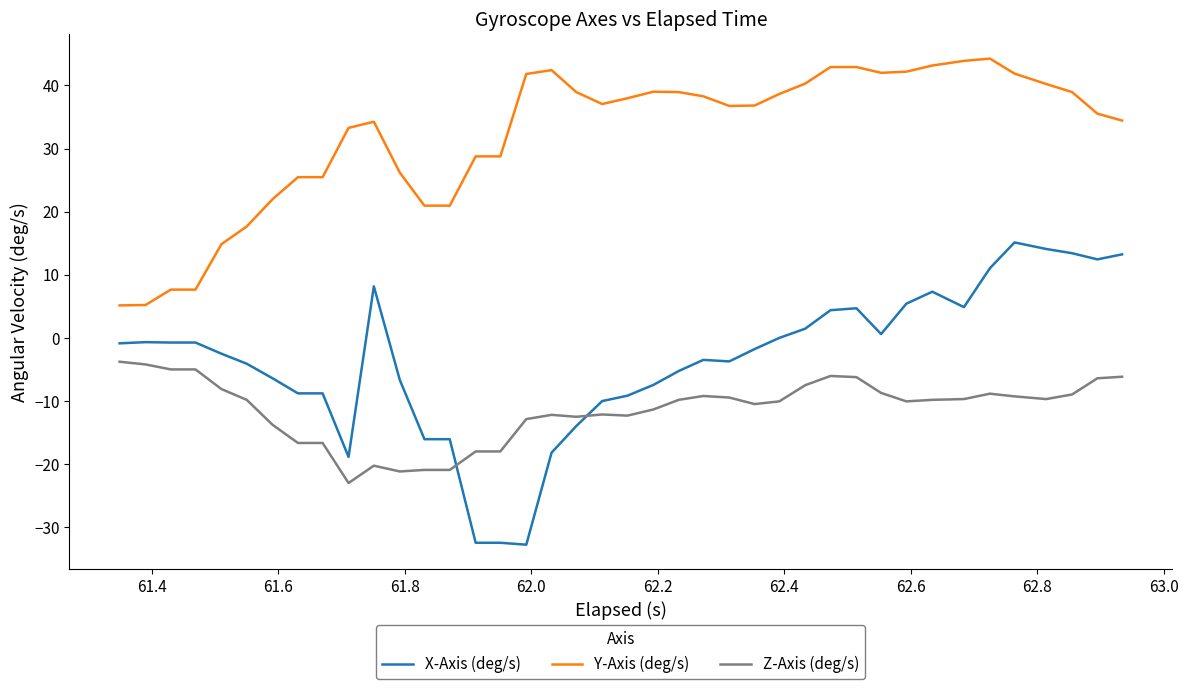

Which series has the widest spread of values?

X-Axis (deg/s)